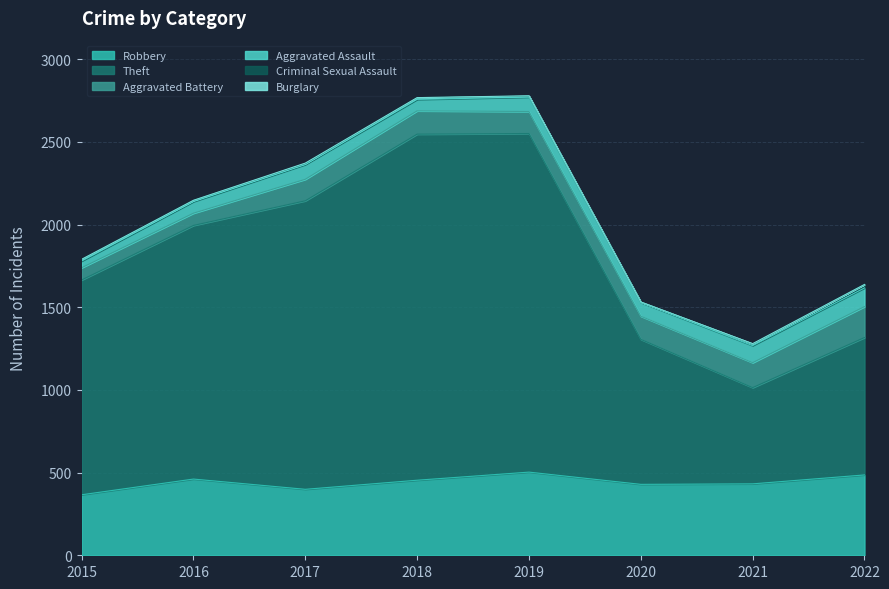

What is the value of the Robbery point at the 8th from the left?

486